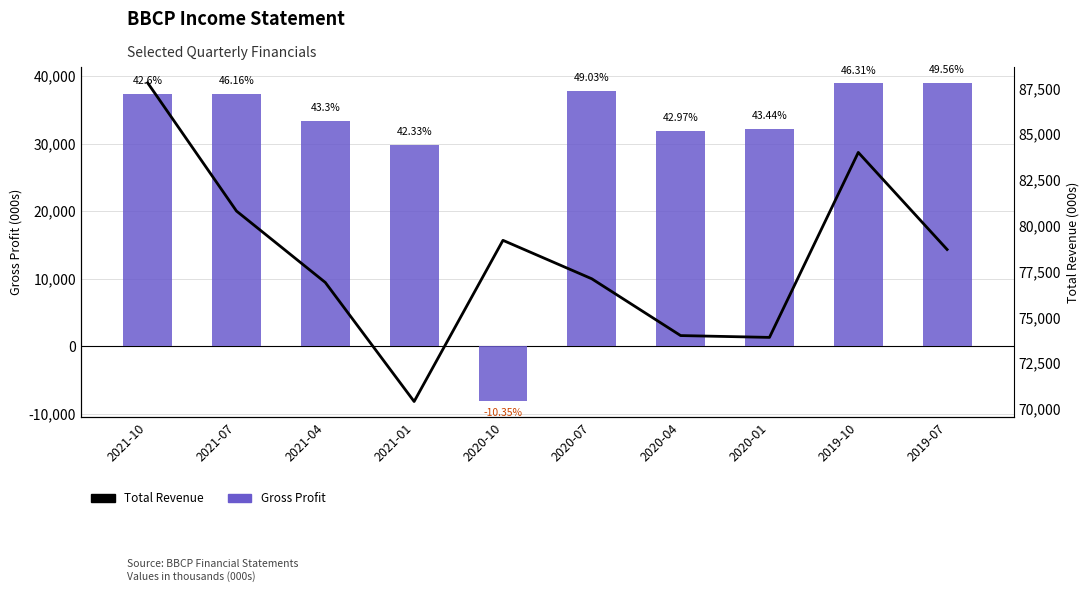

What are all the series names shown in the legend?

Gross Profit, Total Revenue